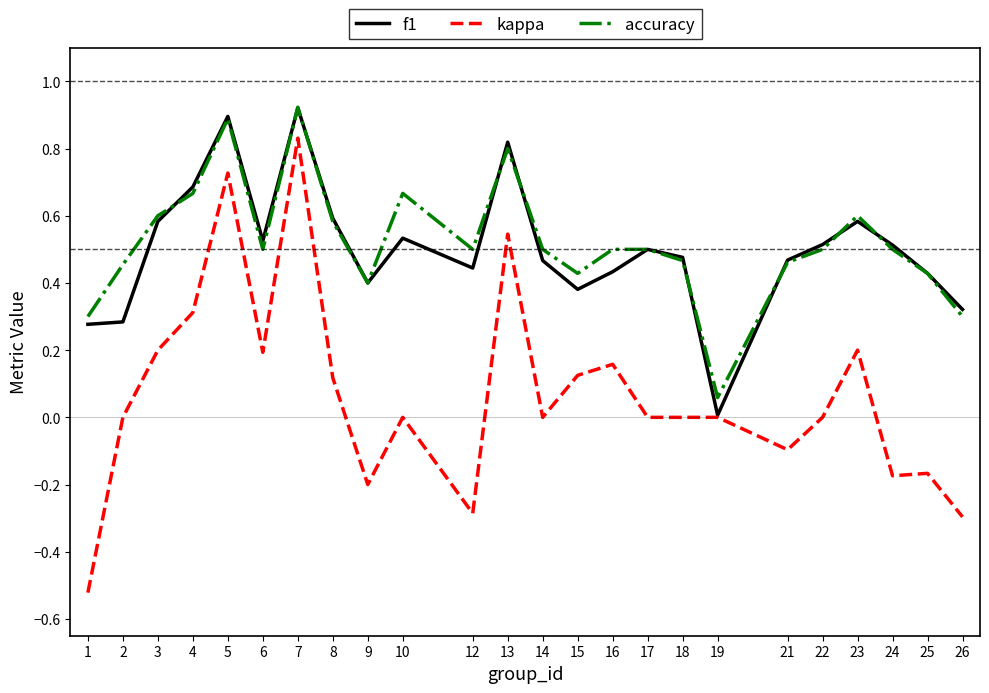

True or false: kappa and accuracy cross at least once.

False